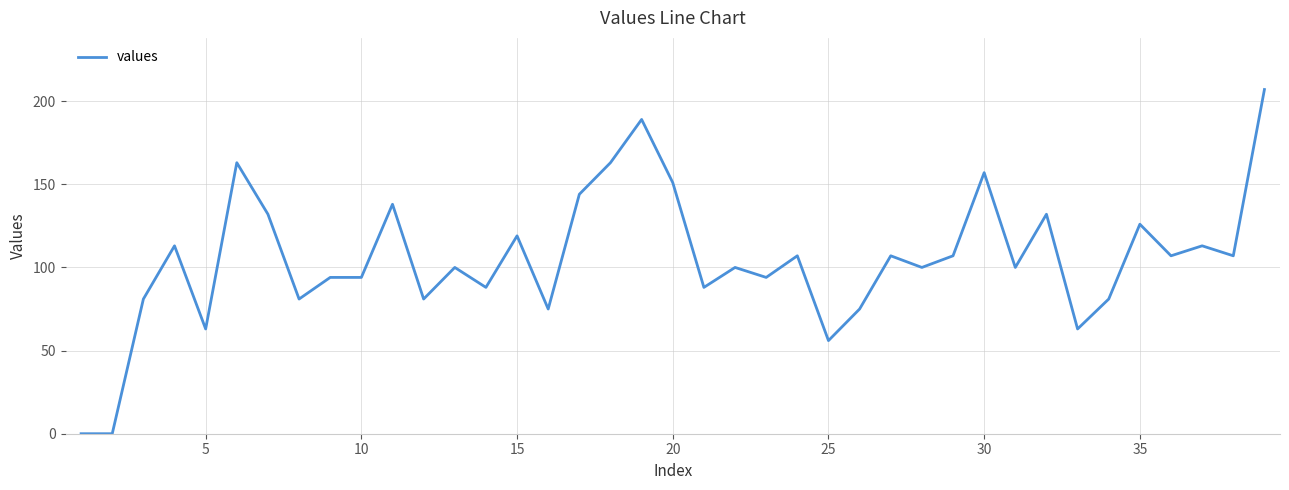

What is the maximum value shown in the chart?

207